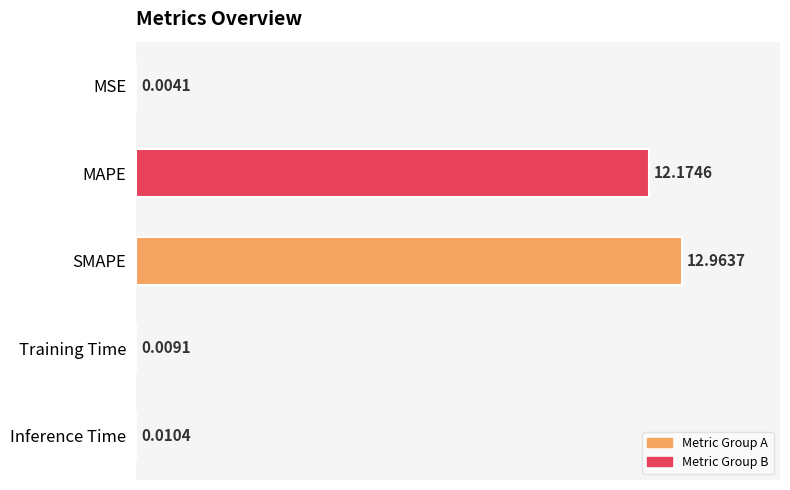

What is the sum of all values?

25.2